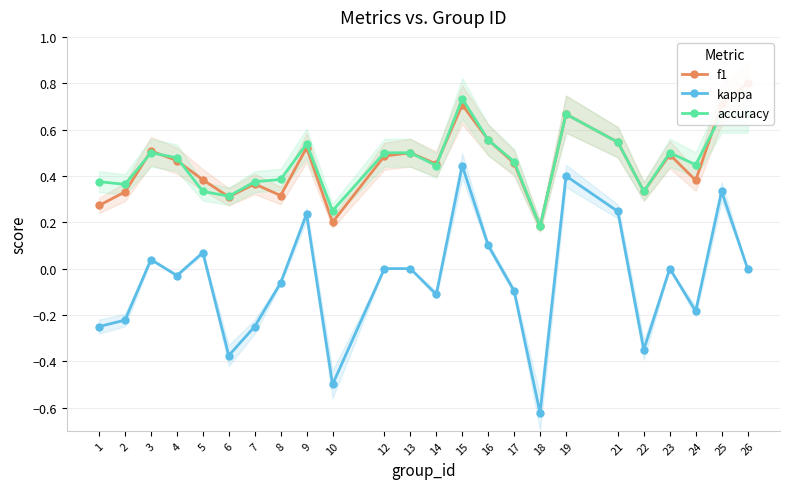

Rank the categories by f1 value from lowest to highest.

18, 10, 1, 6, 8, 2, 22, 7, 24, 5, 14, 17, 4, 12, 23, 13, 3, 9, 21, 16, 19, 15, 25, 26